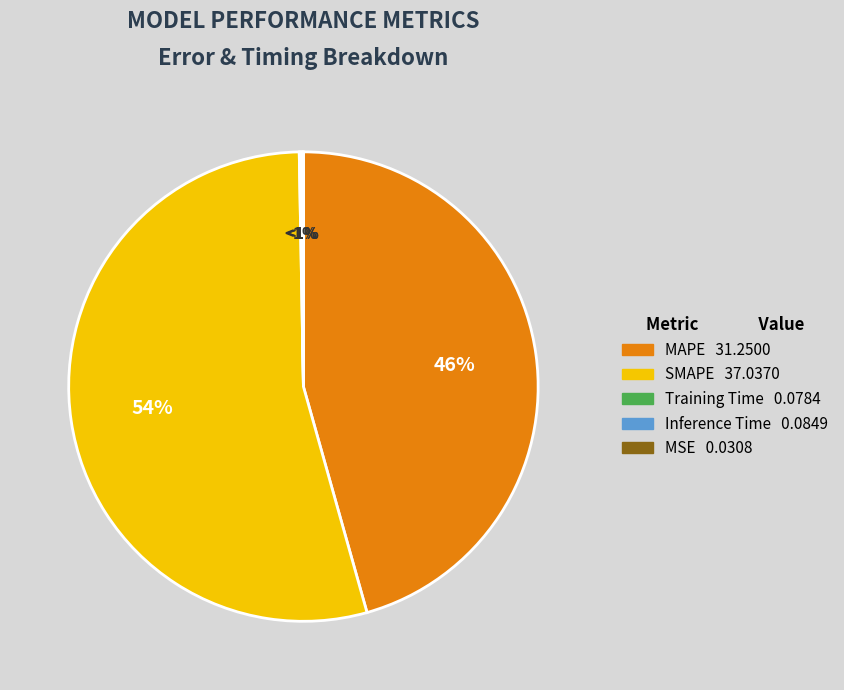

Does Inference Time represent more than half of the total?

No